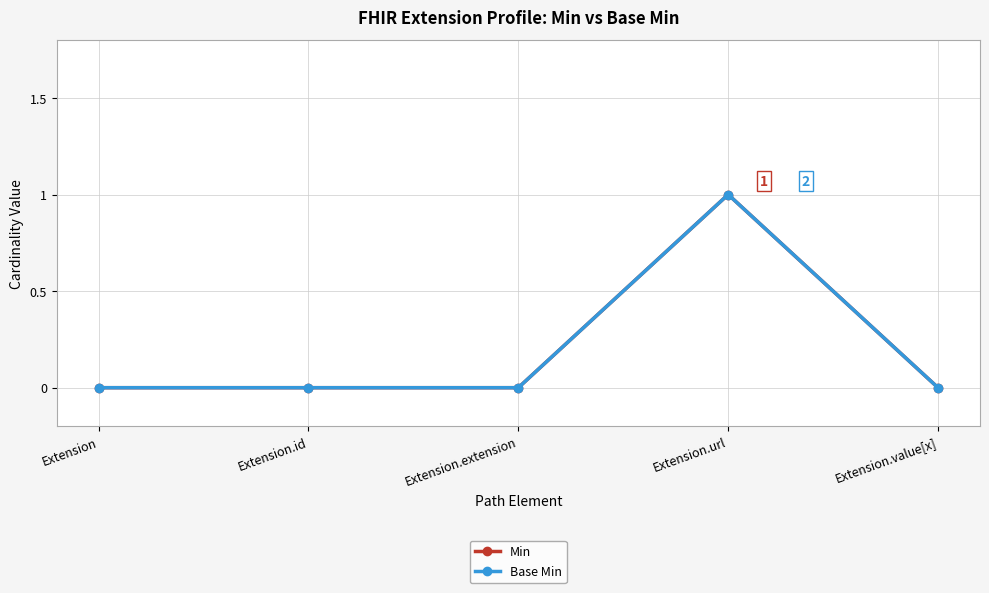

Does the chart have visible grid lines?

Yes